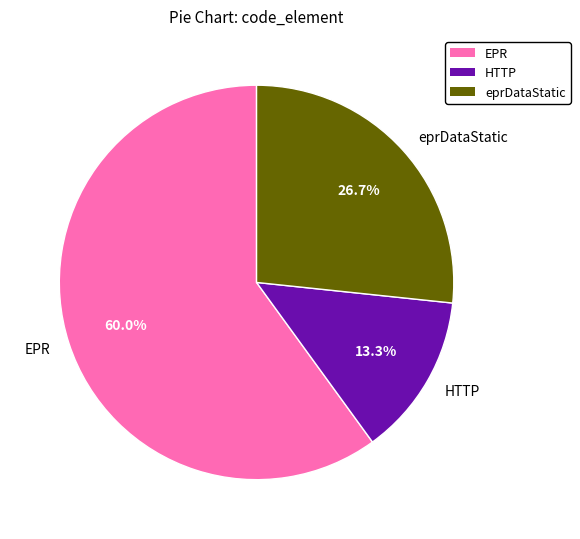

What is the largest slice in the pie chart?

EPR